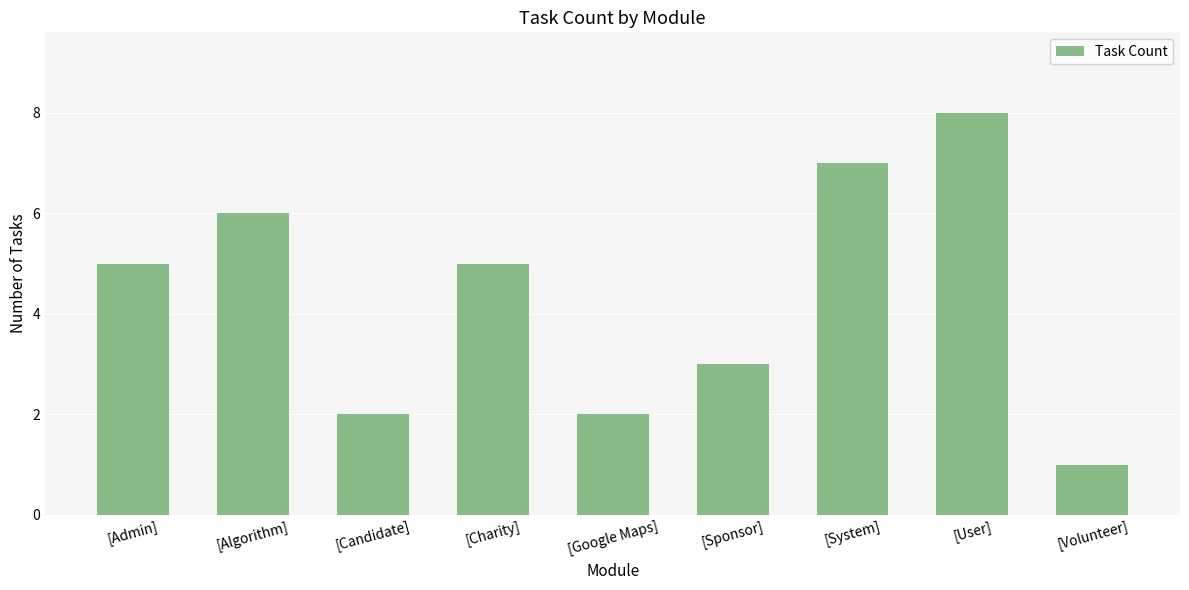

What is the change in value from [Algorithm] to [Volunteer]?

-5